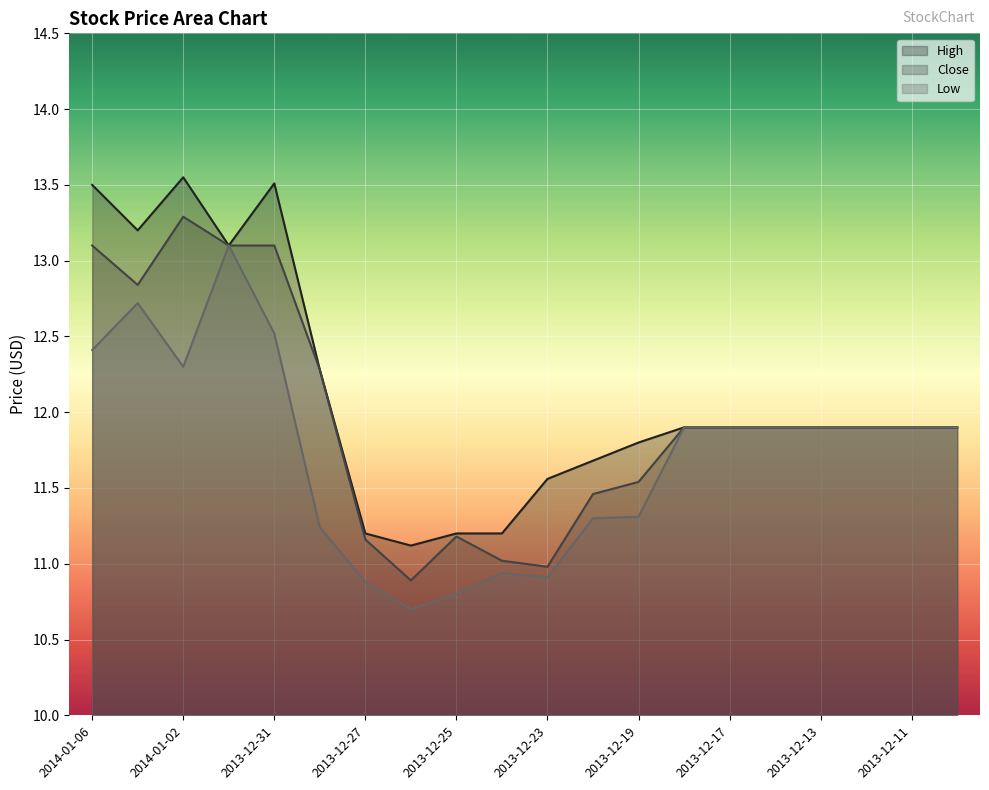

What is the value of the High point at the 6th from the left?

12.3